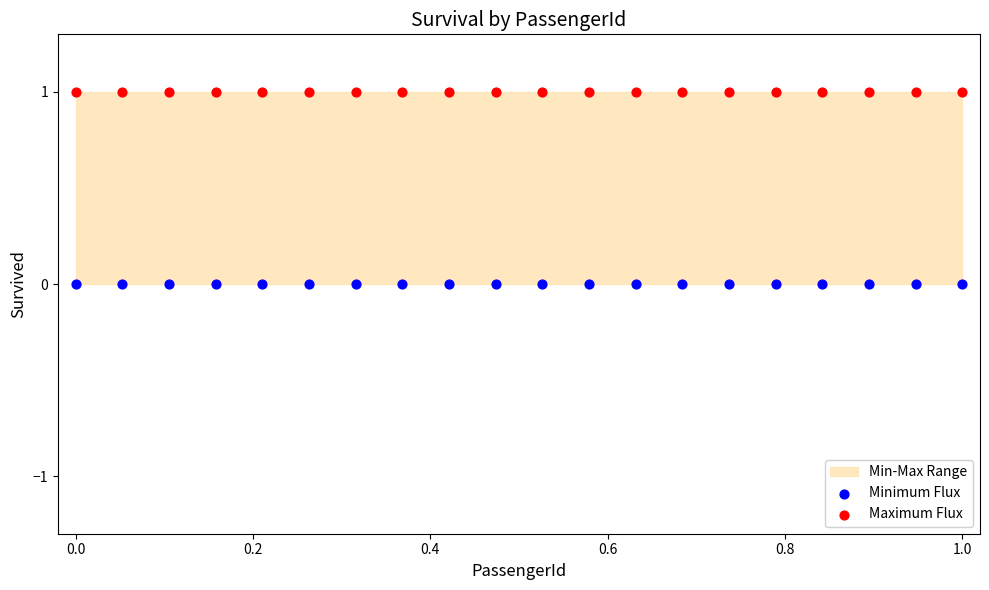

Which series contains the lowest Y value?

Minimum Flux